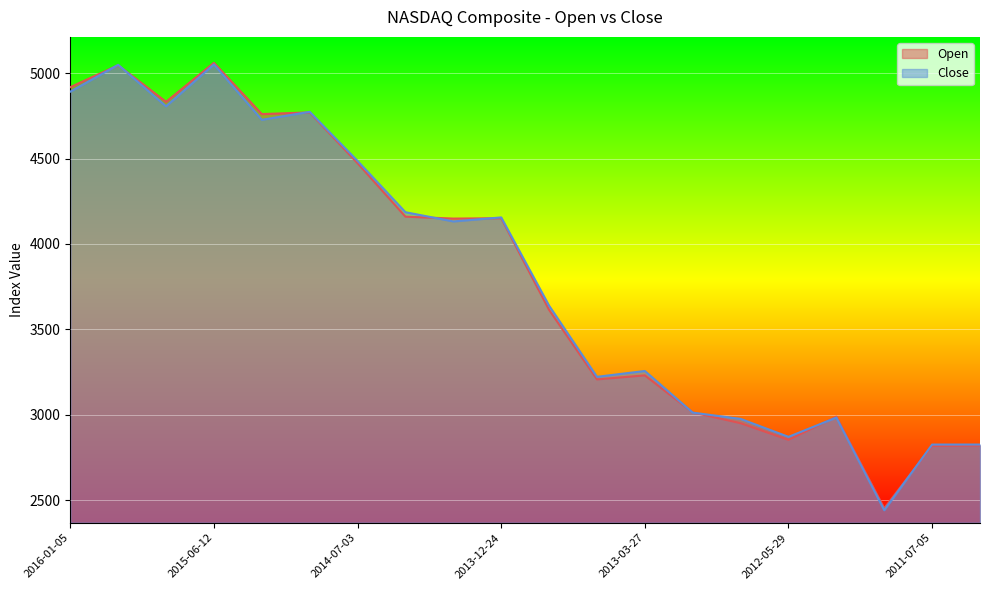

True or false: Open and Close cross at least once.

True